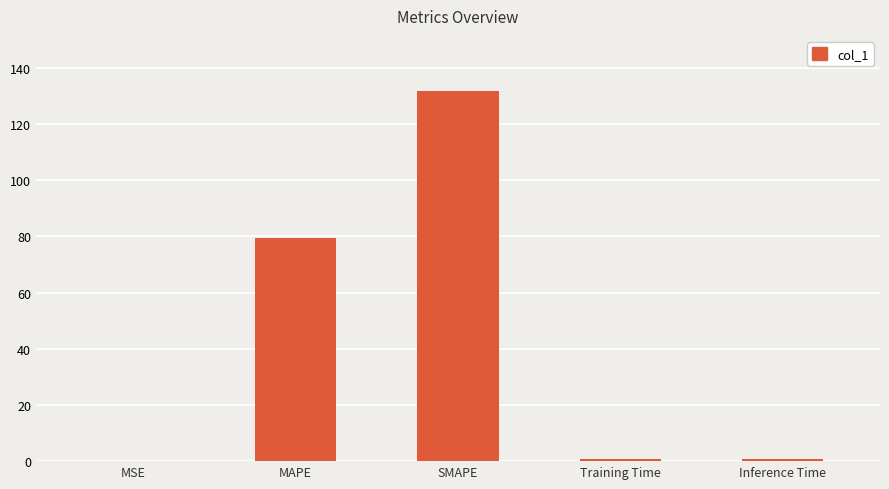

What is the change in value from MAPE to SMAPE?

+52.2